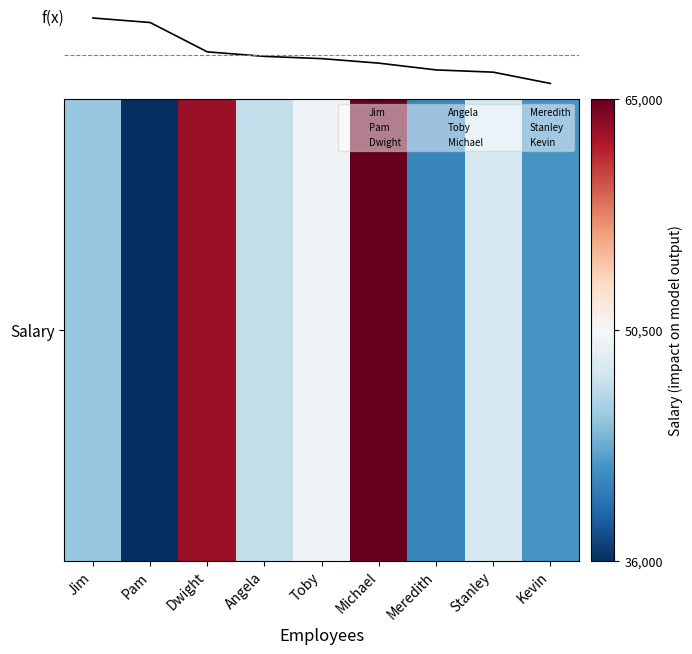

Does the chart display data point markers on the line(s)?

No